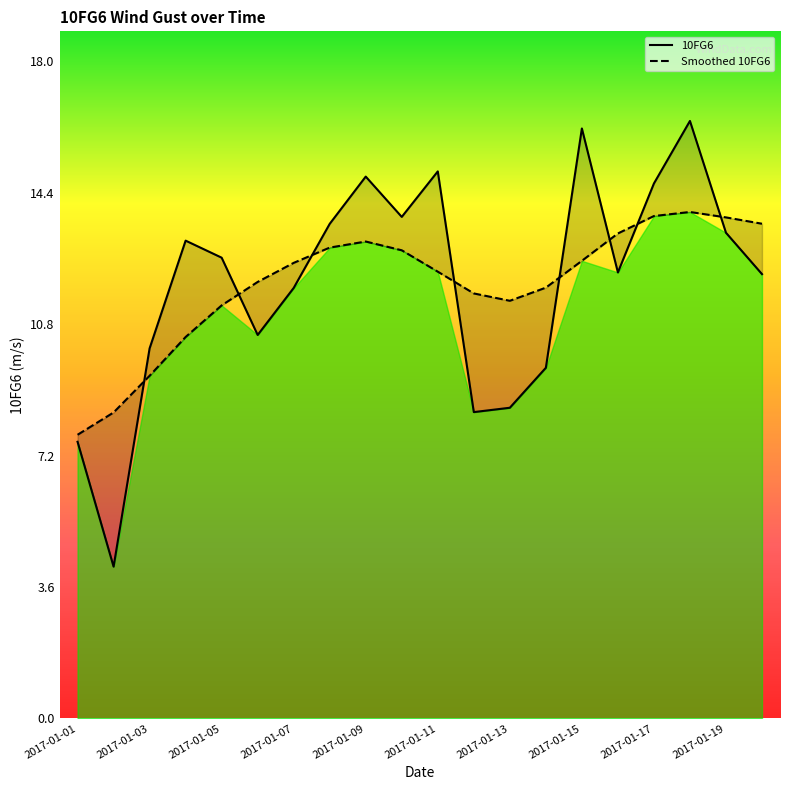

How many lines are shown in the chart?

1